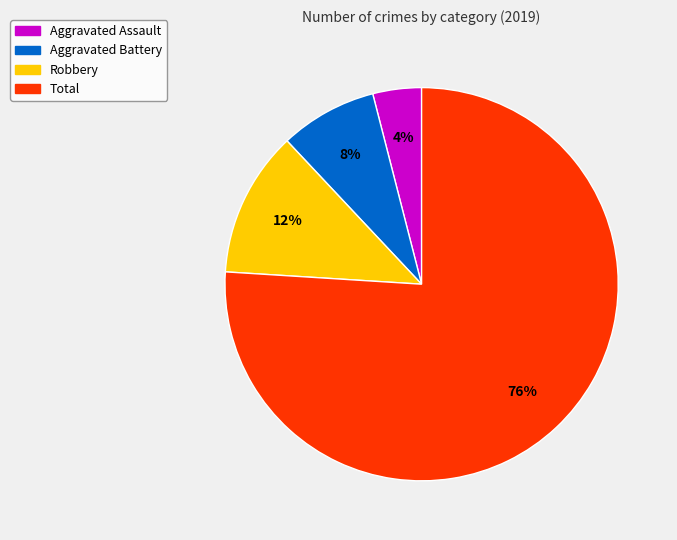

Does Aggravated Assault account for over 50% of the chart?

No